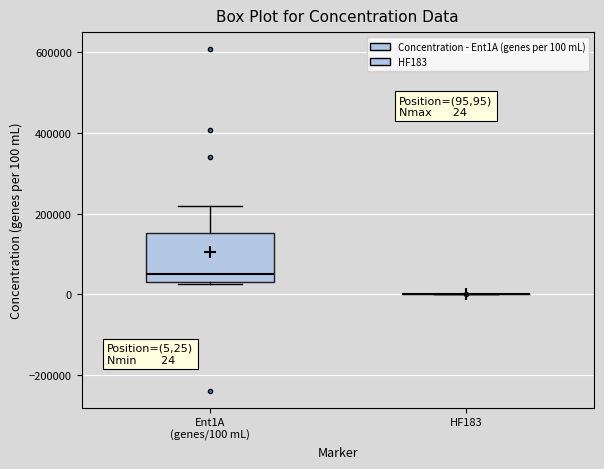

Comparing the boxes themselves (not the whiskers), which one is the tallest?

Ent1A (genes/100 mL)